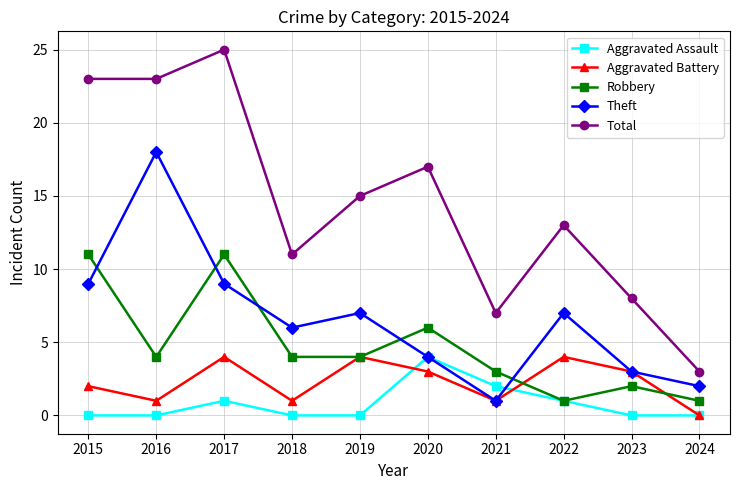

Reading left to right, what are all the values shown in this chart?

Aggravated Assault: 0	0	1	0	0	4	2	1	0	0
Aggravated Battery: 2	1	4	1	4	3	1	4	3	0
Robbery: 11	4	11	4	4	6	3	1	2	1
Theft: 9	18	9	6	7	4	1	7	3	2
Total: 23	23	25	11	15	17	7	13	8	3